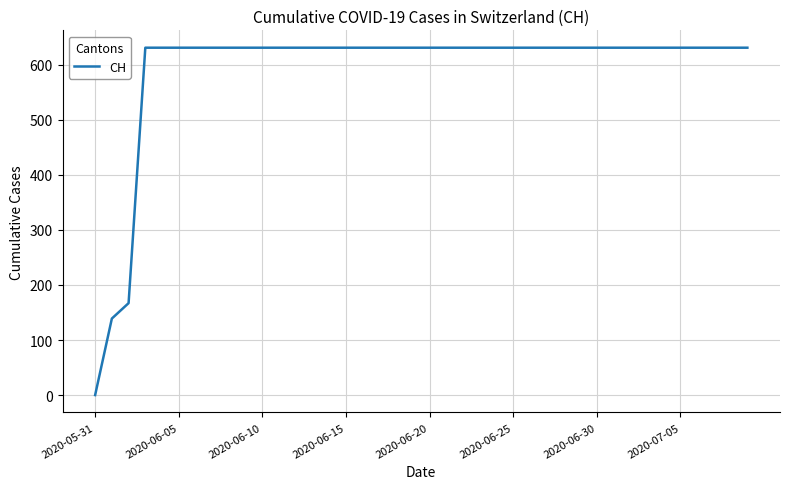

How many series are shown in this chart?

1